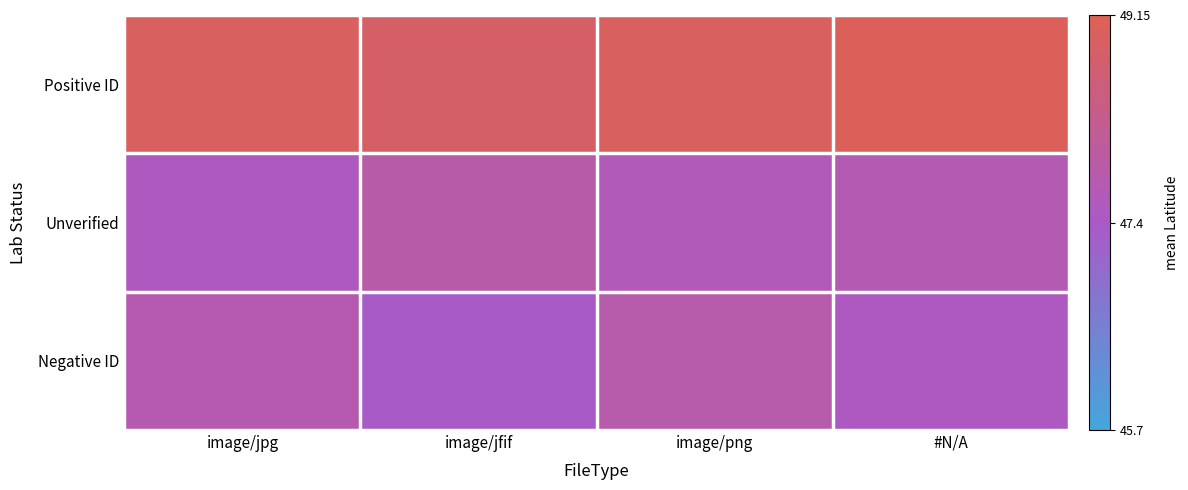

Reading left to right, list all the values displayed in this chart.

Positive ID: image/jpg=49.0	image/jfif=48.9	image/png=49.0	#N/A=49.1
Unverified: image/jpg=47.5	image/jfif=47.9	image/png=47.7	#N/A=47.7
Negative ID: image/jpg=47.8	image/jfif=47.4	image/png=47.8	#N/A=47.5